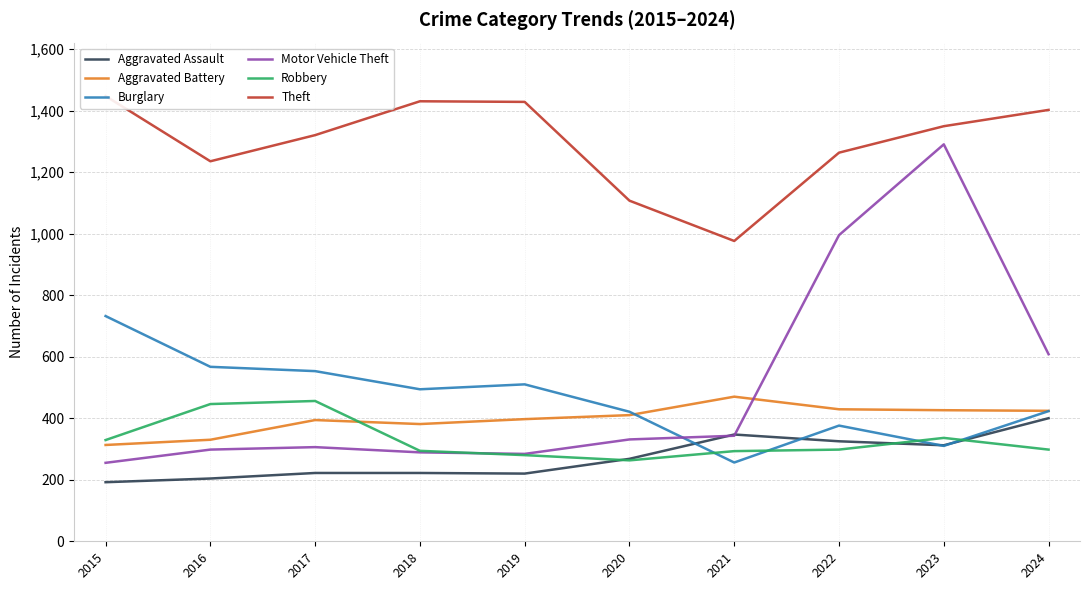

At how many categories does at least one series exceed 885?

10